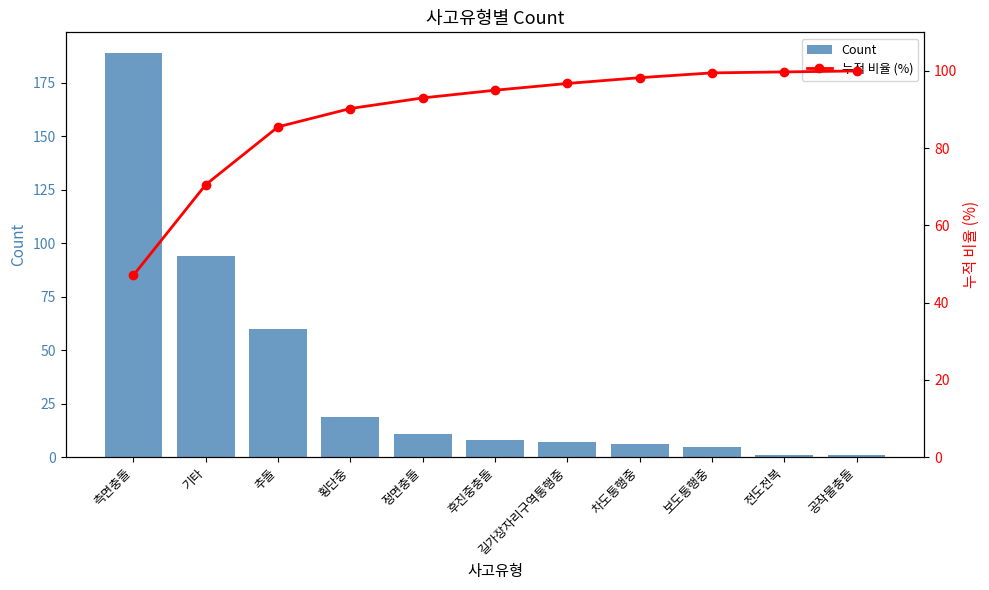

The Count series shows 9.8 at 차도통행중. True or false?

False